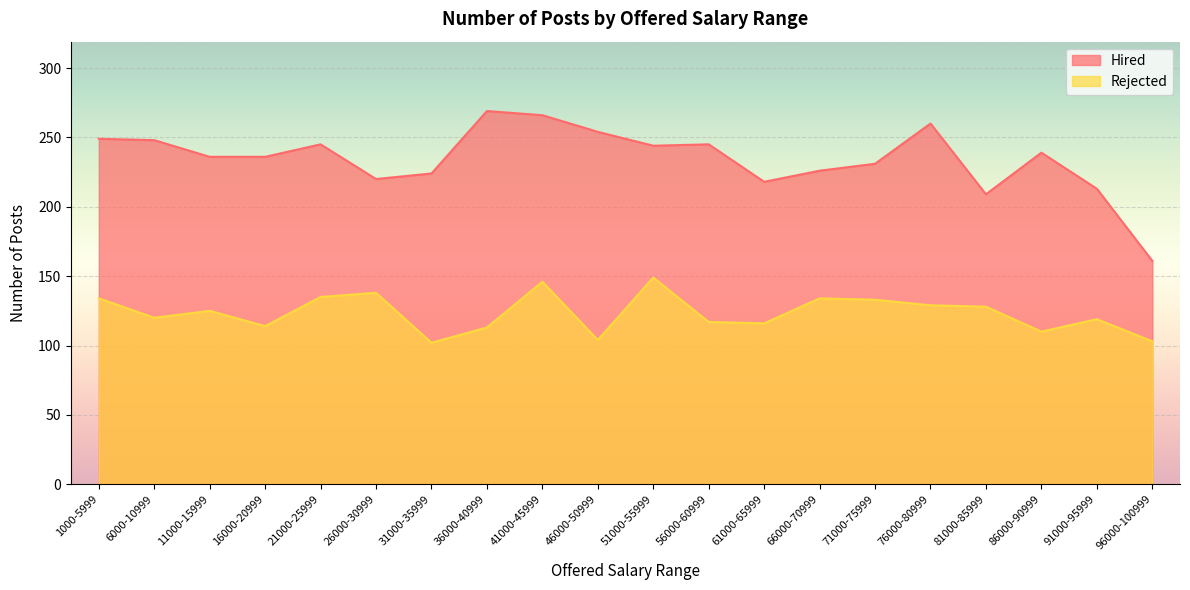

What is the highest value of the Rejected series?

149